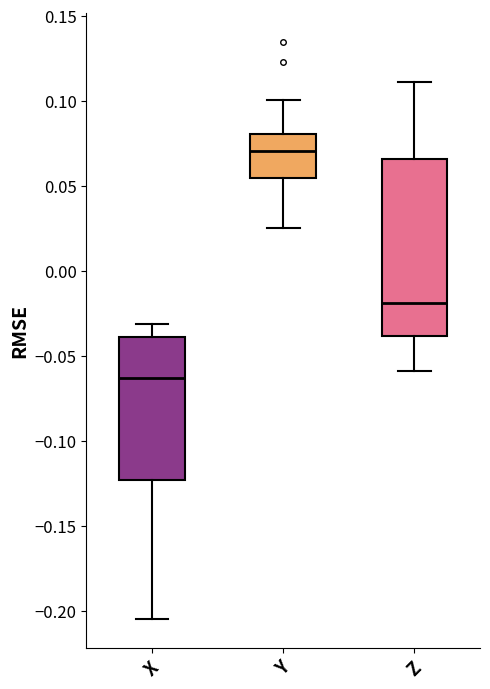

Comparing the boxes themselves (not the whiskers), which one is the tallest?

Z